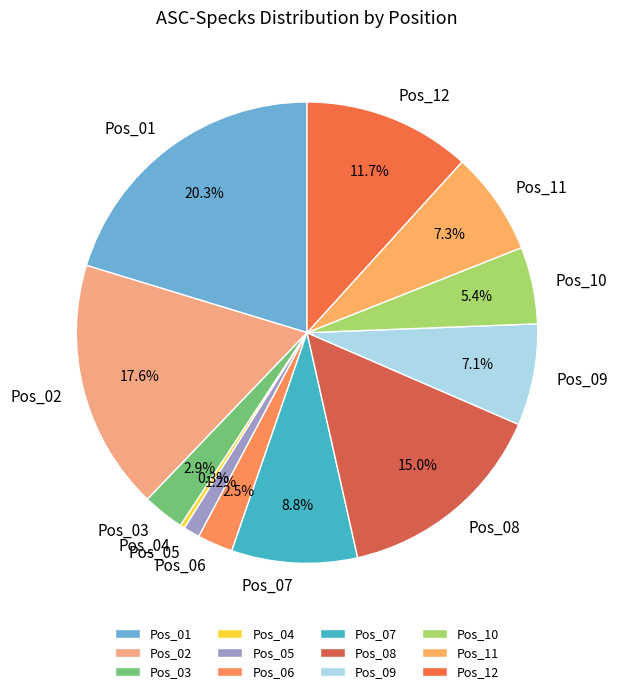

What percentage do Pos_07 and Pos_10 together represent?

14.2%